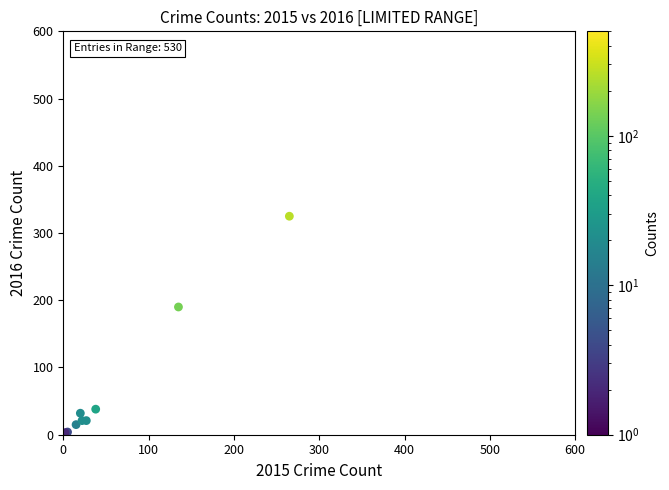

What Y value in the scatter plot is closest to 163?

190